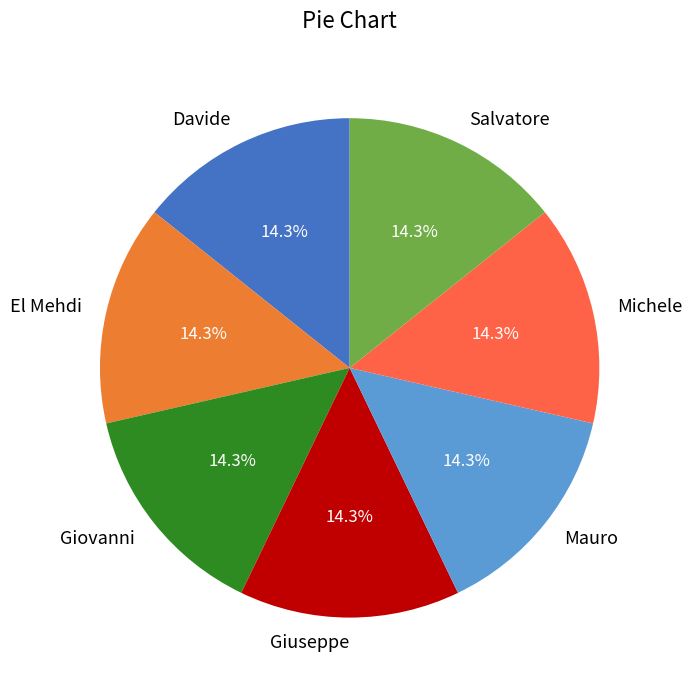

Do Giovanni and El Mehdi together represent more than half of the pie?

No